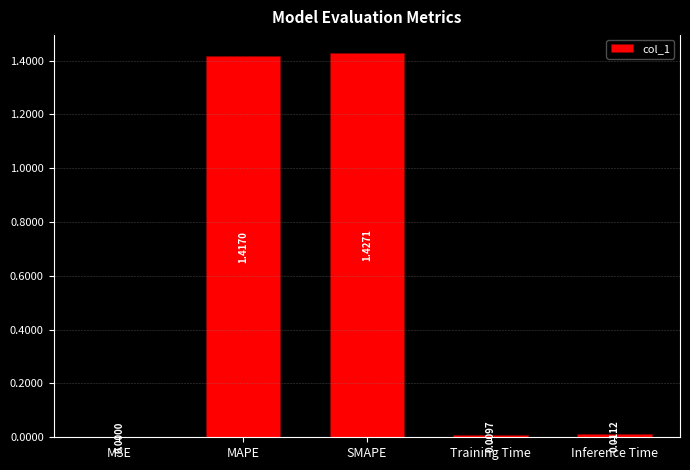

Which has a higher value, MSE or Training Time?

Training Time